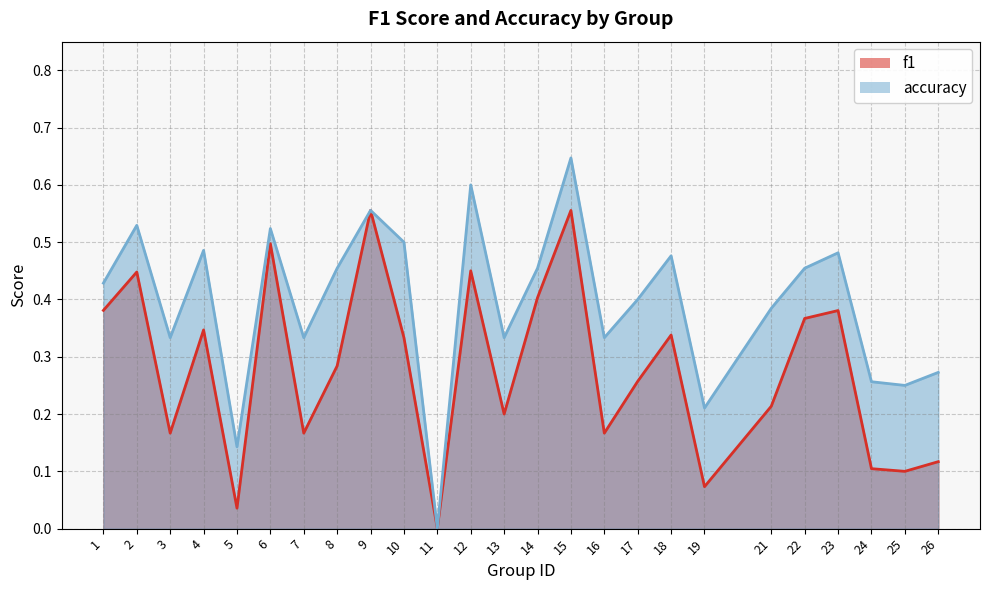

What is the difference between the highest and lowest values at 19?

0.1